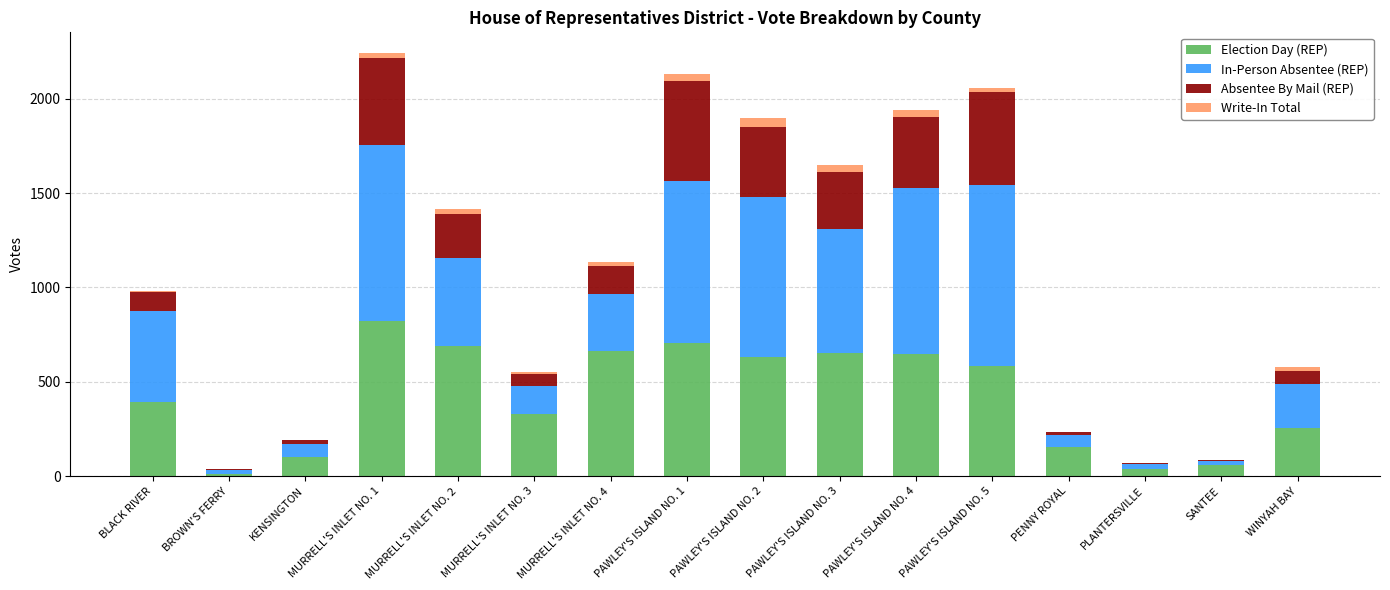

At which label does Election Day (REP) reach its peak?

MURRELL'S INLET NO. 1